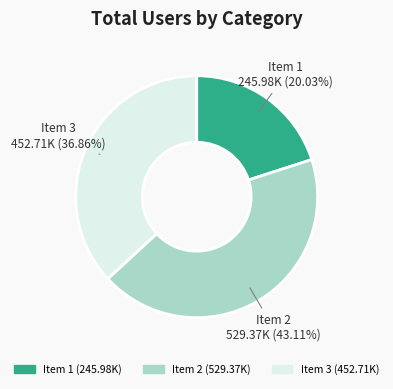

Combined, do Item 3 and Item 2 account for over 50%?

Yes